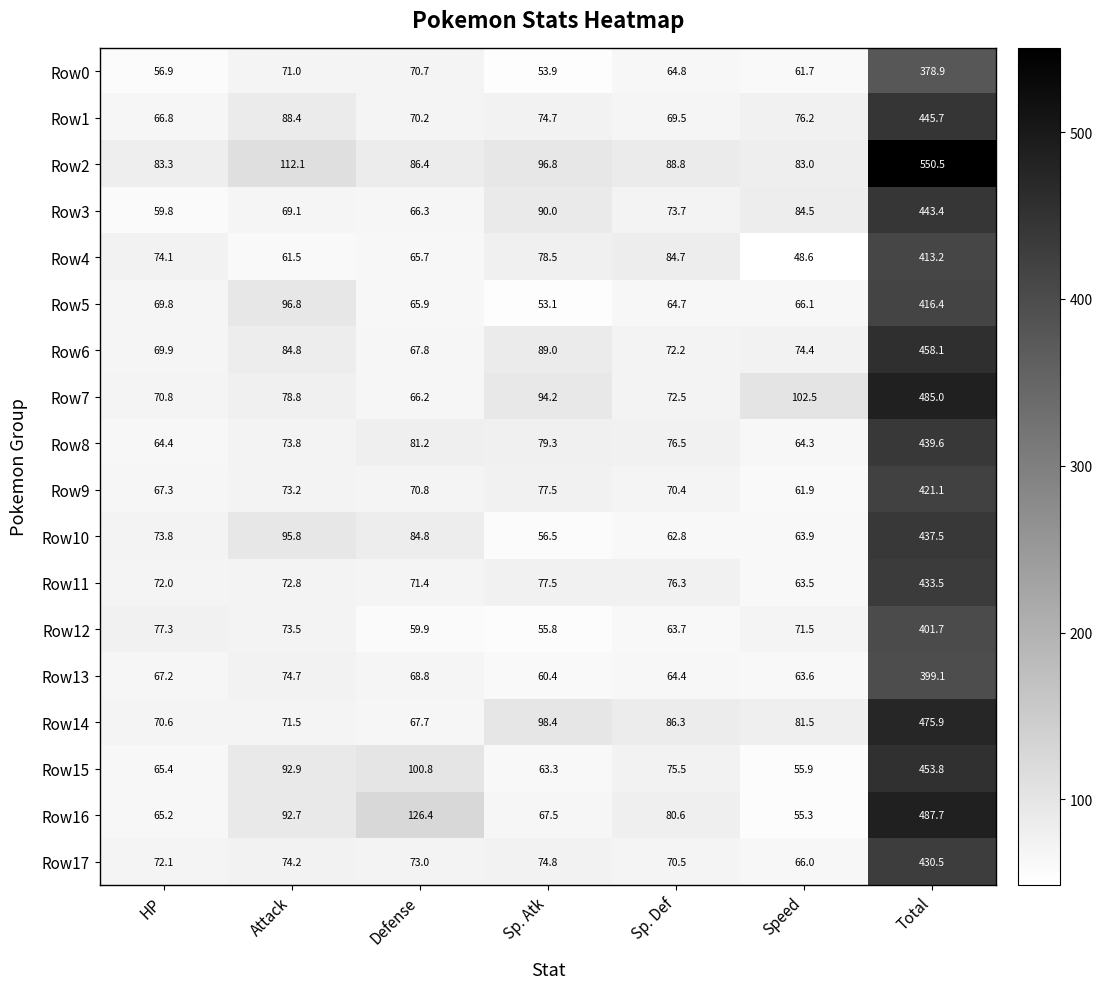

What is the difference between the Row10 values at Attack and Sp. Def?

33.0